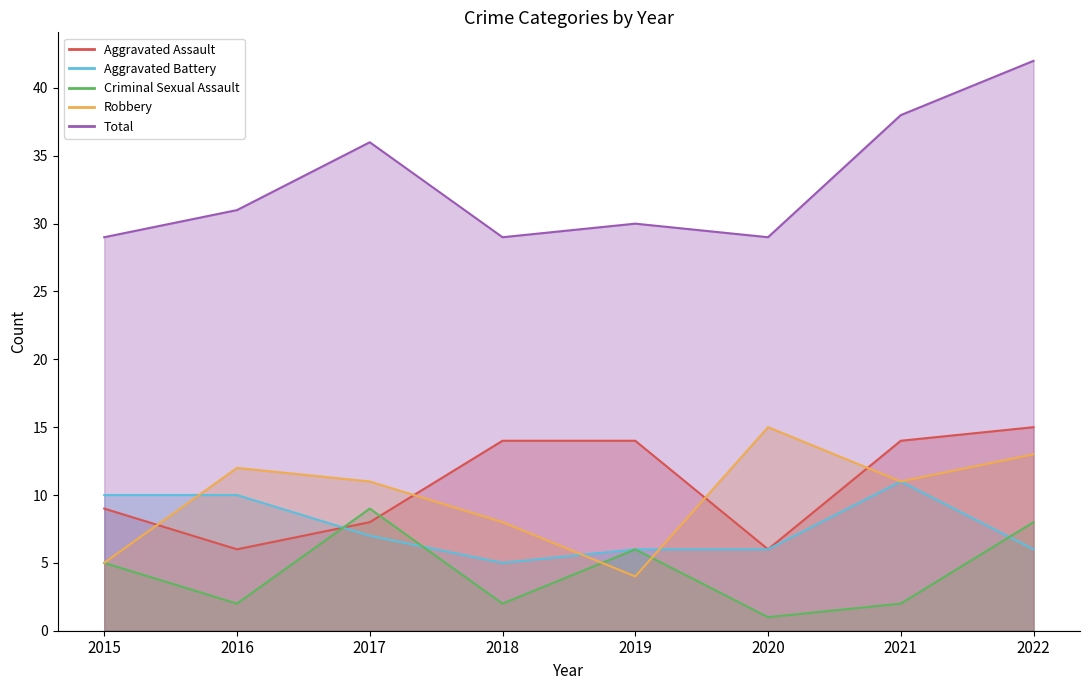

Reading left to right, extract all data points from this chart.

Aggravated Assault: 9	6	8	14	14	6	14	15
Aggravated Battery: 10	10	7	5	6	6	11	6
Criminal Sexual Assault: 5	2	9	2	6	1	2	8
Robbery: 5	12	11	8	4	15	11	13
Total: 29	31	36	29	30	29	38	42